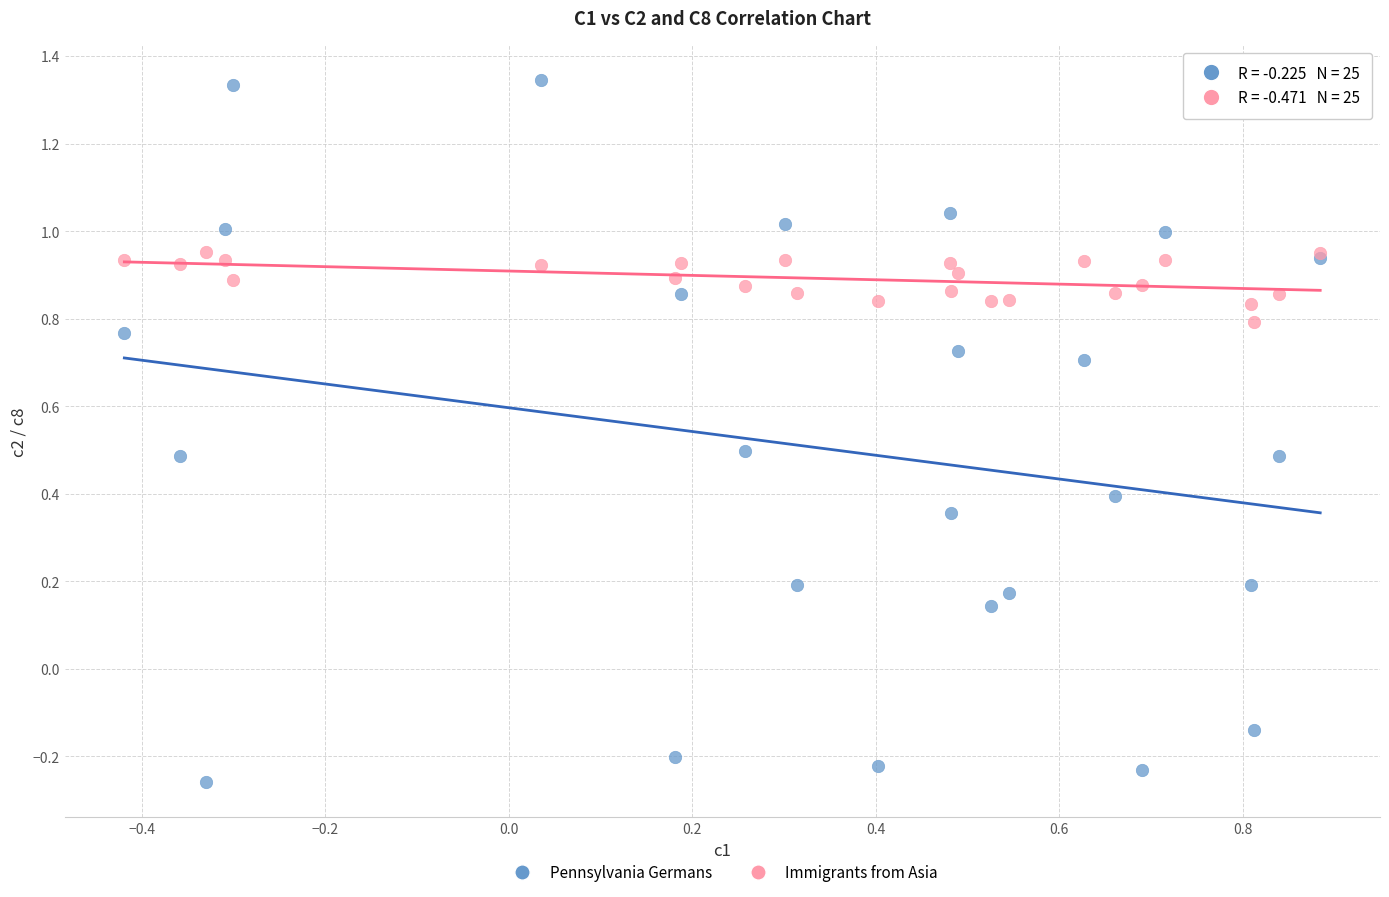

Which series contains the highest Y value?

Pennsylvania Germans